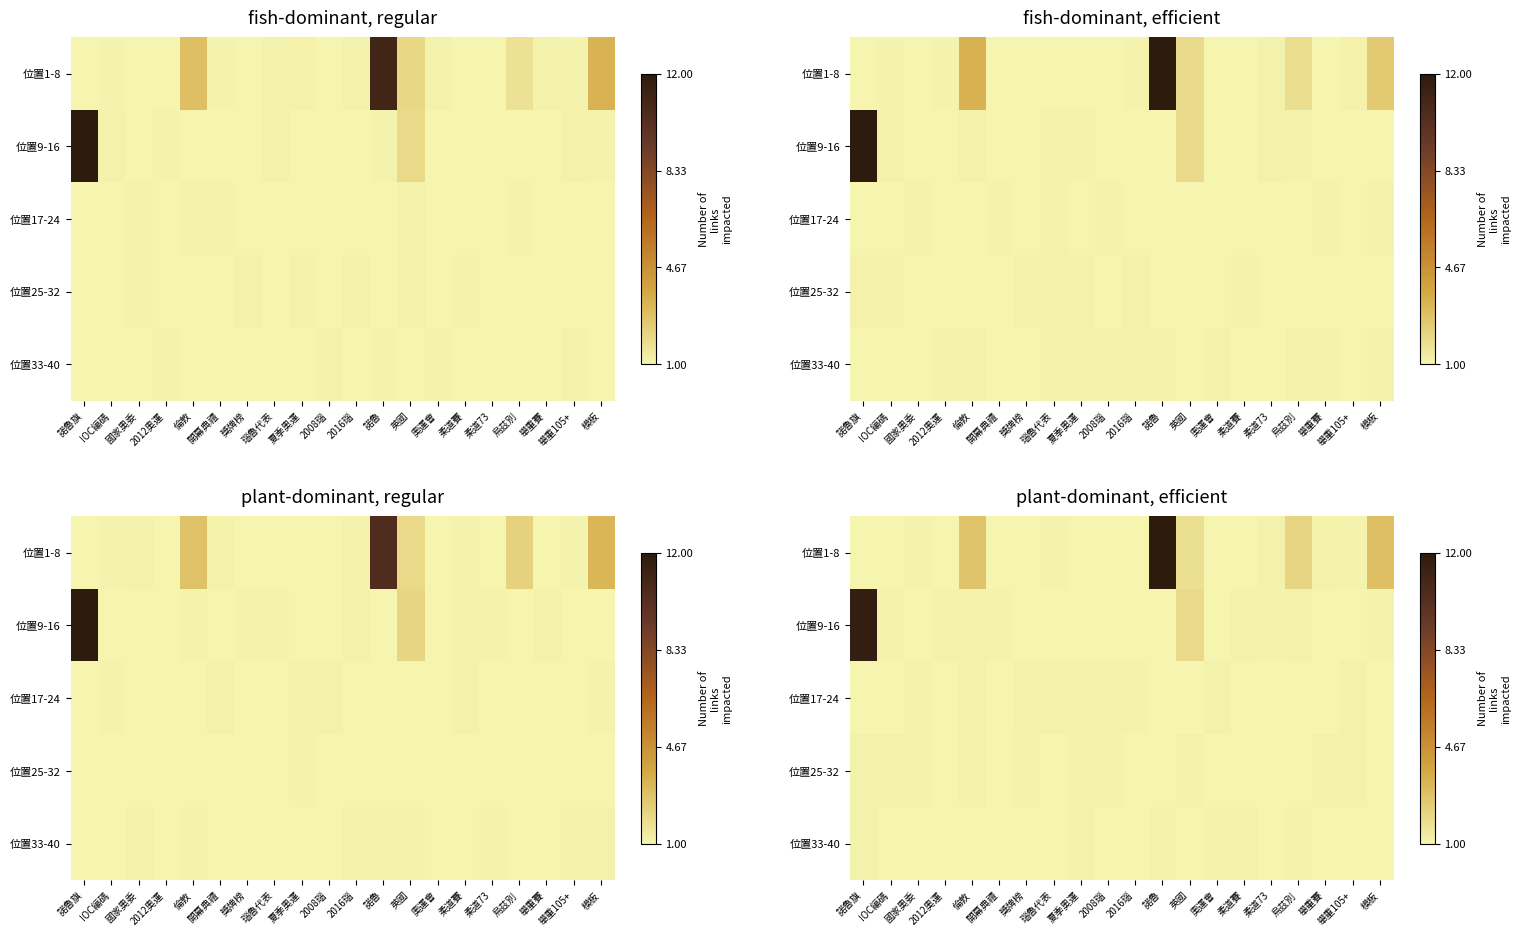

Which has a higher value, 諾魯旗 or IOC編碼?

IOC編碼